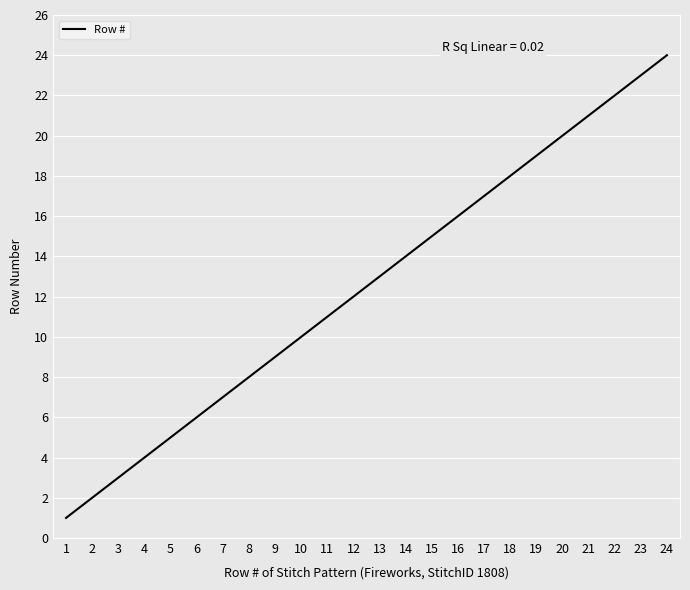

The value at 18 is 18. True or false?

True